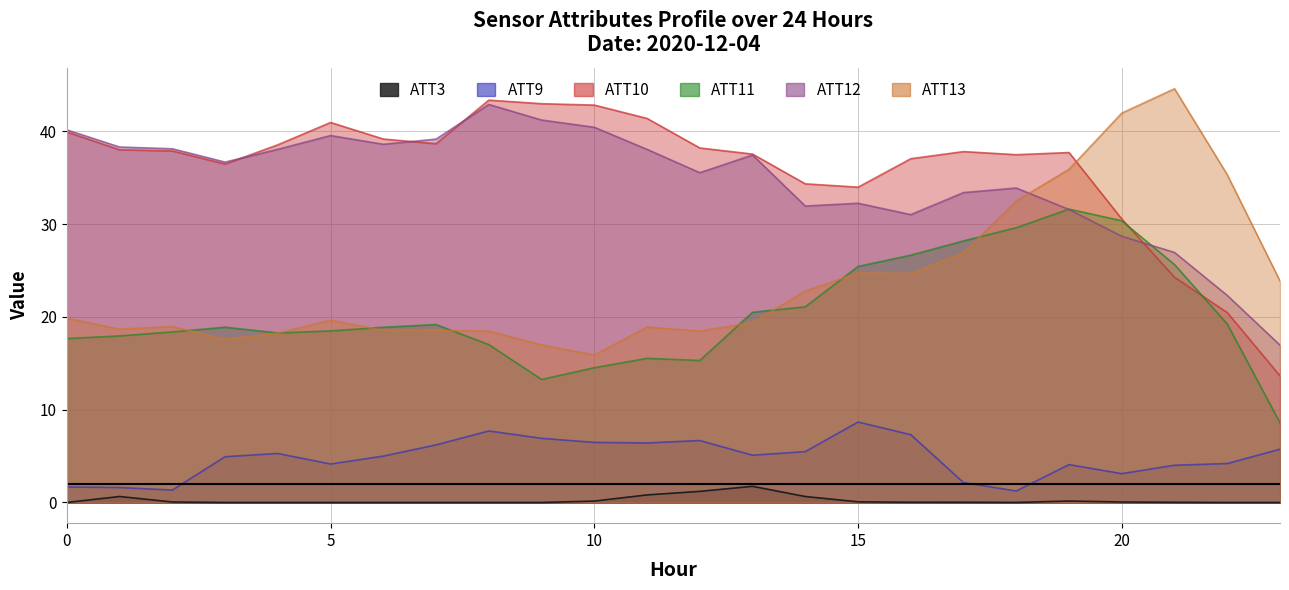

Reading left to right, transcribe all the data shown in this chart.

ATT3: 0.0	0.6	0.1	0.0	0.0	0.0	0.0	0.0	0.0	0.0	0.1	0.8	1.2	1.7	0.6	0.1	0.0	0.0	0.0	0.2	0.1	0.0	0.0	0.0
ATT9: 1.7	1.6	1.3	4.9	5.3	4.1	5.0	6.2	7.7	6.9	6.5	6.4	6.7	5.1	5.5	8.7	7.3	2.1	1.2	4.1	3.1	4.0	4.2	5.7
ATT10: 39.9	38.0	37.9	36.5	38.5	40.9	39.2	38.7	43.3	43.0	42.8	41.4	38.2	37.5	34.3	34.0	37.0	37.8	37.5	37.7	30.5	24.3	20.5	13.6
ATT11: 17.7	17.9	18.4	18.9	18.3	18.5	18.9	19.2	17.0	13.3	14.5	15.5	15.3	20.5	21.1	25.4	26.6	28.2	29.6	31.6	30.3	25.6	19.2	8.6
ATT12: 40.1	38.3	38.1	36.7	38.1	39.5	38.6	39.1	42.9	41.2	40.4	38.0	35.5	37.4	31.9	32.2	31.0	33.4	33.9	31.6	28.7	26.9	22.3	17.0
ATT13: 19.9	18.7	18.9	17.6	18.2	19.6	18.5	18.6	18.5	17.0	15.9	18.9	18.5	19.4	22.8	24.7	24.7	26.9	32.5	35.9	41.9	44.6	35.3	23.9